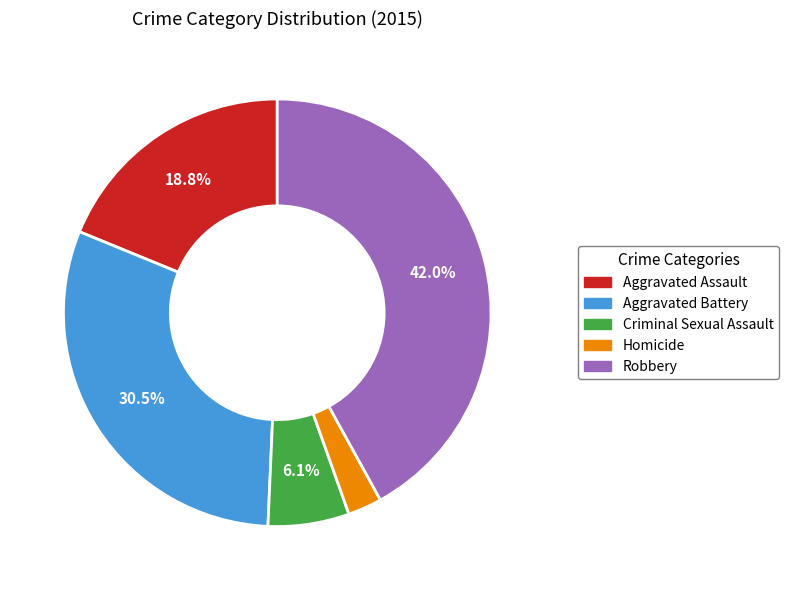

Is Aggravated Battery the majority of the pie?

No